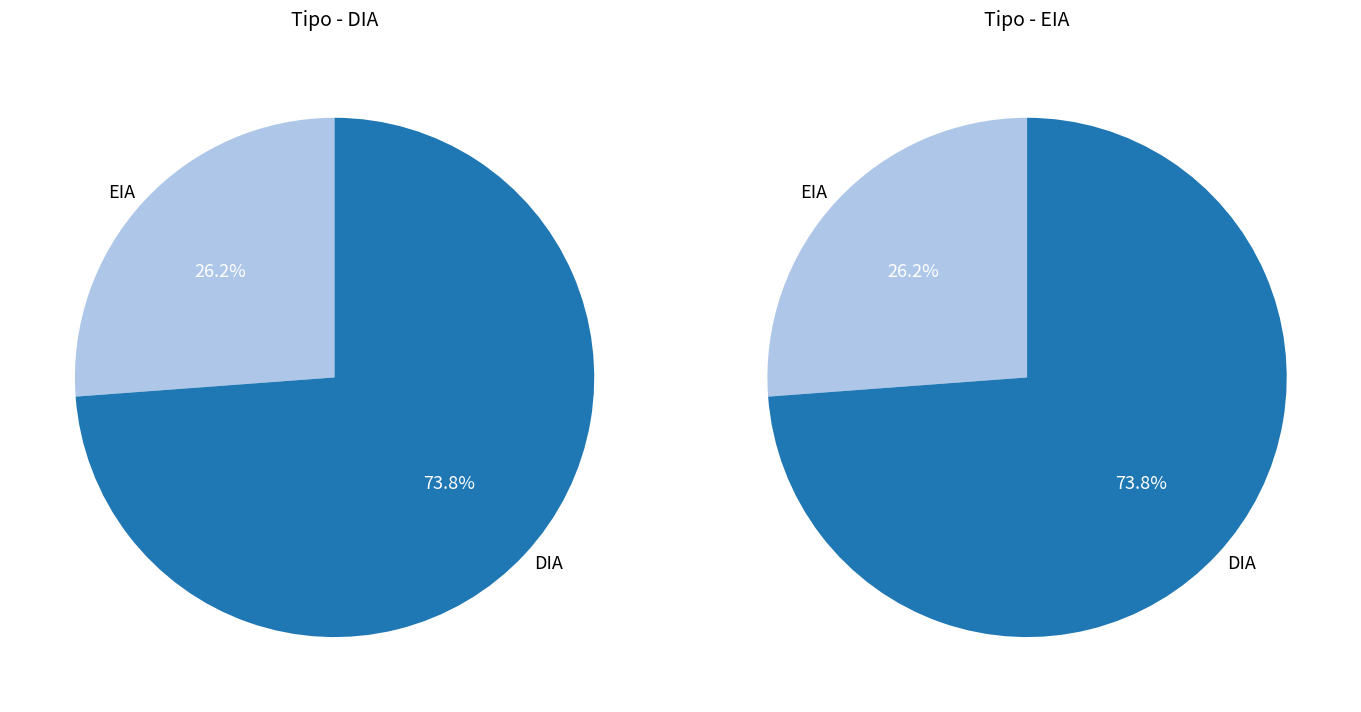

To the nearest percent, what is the difference between the DIA and EIA slice percentages?

48%